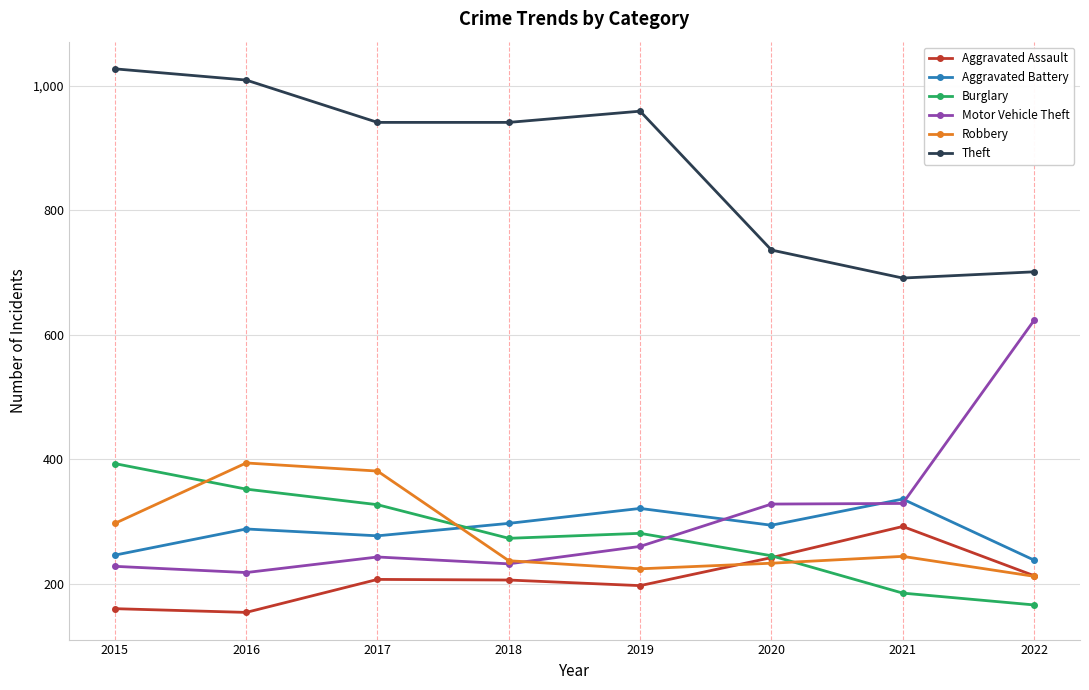

At which label does Burglary reach its peak?

2015